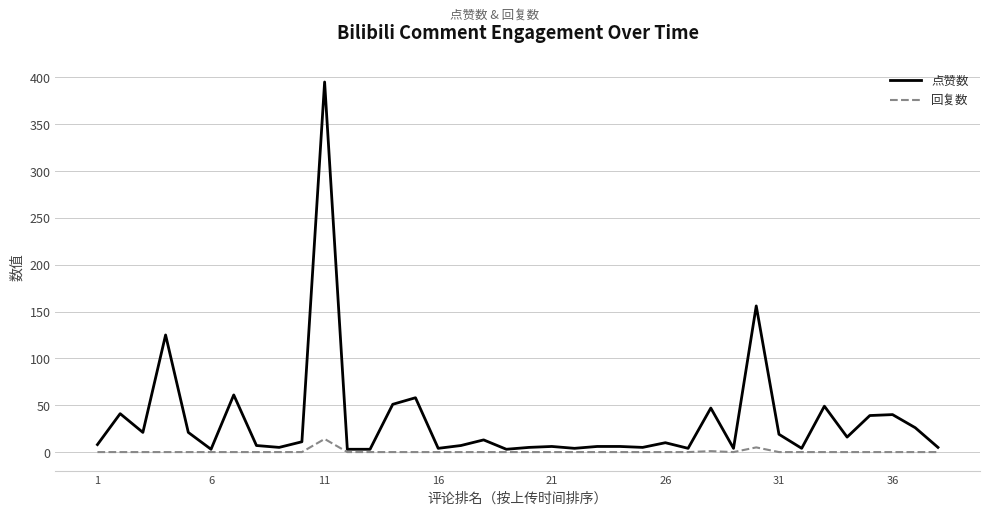

List the series in order of their peak value, lowest first.

回复数, 点赞数